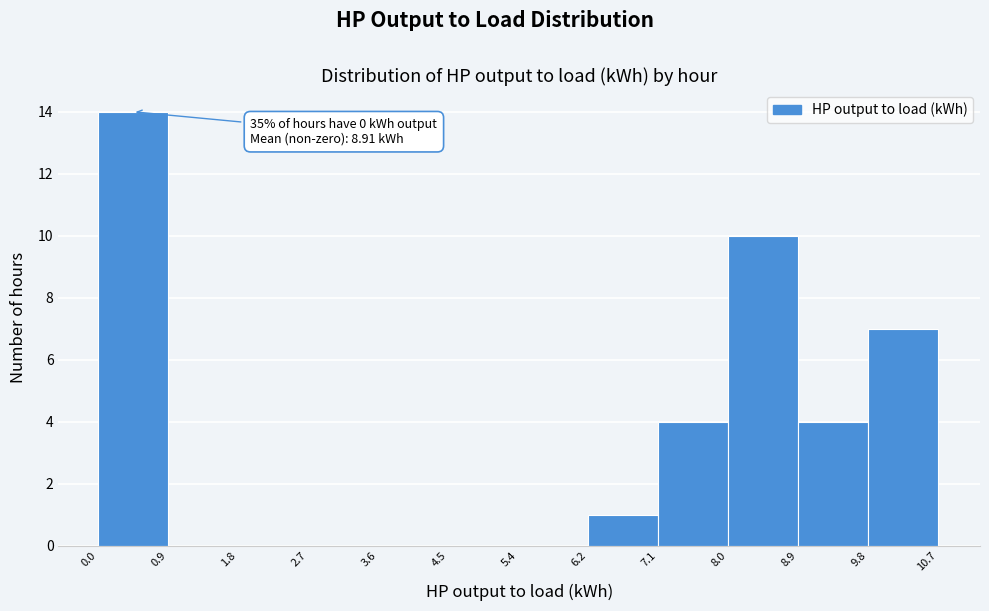

Over which range of the x-axis is the bar tallest?

0.0 to 0.9